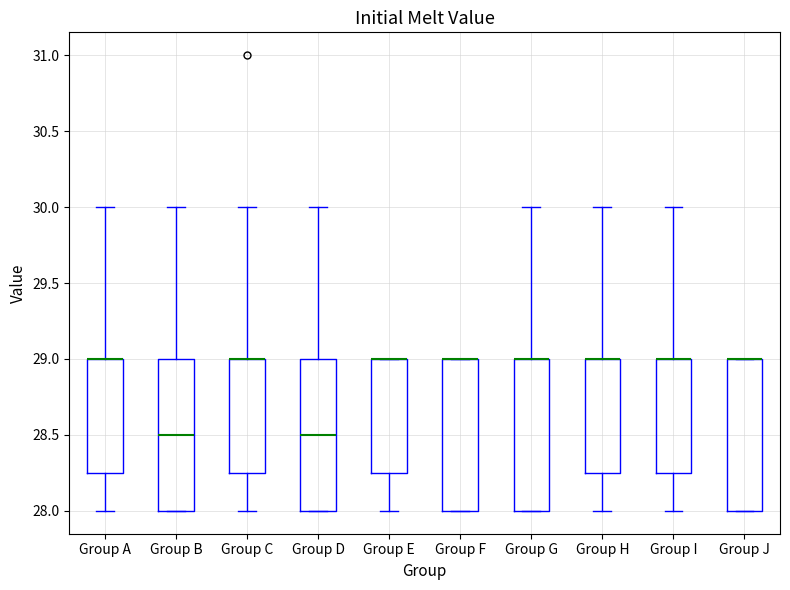

Reading left to right, read every box against the y-axis: the position of its median line, the range the box covers, and the ends of its whiskers. The values are not printed on the chart, so give them approximately, as read against the axis.

Group A: median 29.00 (drawn on the box's upper edge), box 28.25 to 29.00, whiskers 28.00 to 30.00
Group B: median 28.50, box 28.00 to 29.00, whiskers 28.00 to 30.00
Group C: median 29.00 (drawn on the box's upper edge), box 28.25 to 29.00, whiskers 28.00 to 30.00
Group D: median 28.50, box 28.00 to 29.00, whiskers 28.00 to 30.00
Group E: median 29.00 (drawn on the box's upper edge), box 28.25 to 29.00, whiskers 28.00 to 29.00
Group F: median 29.00 (drawn on the box's upper edge), box 28.00 to 29.00, whiskers 28.00 to 29.00
Group G: median 29.00 (drawn on the box's upper edge), box 28.00 to 29.00, whiskers 28.00 to 30.00
Group H: median 29.00 (drawn on the box's upper edge), box 28.25 to 29.00, whiskers 28.00 to 30.00
Group I: median 29.00 (drawn on the box's upper edge), box 28.25 to 29.00, whiskers 28.00 to 30.00
Group J: median 29.00 (drawn on the box's upper edge), box 28.00 to 29.00, whiskers 28.00 to 29.00